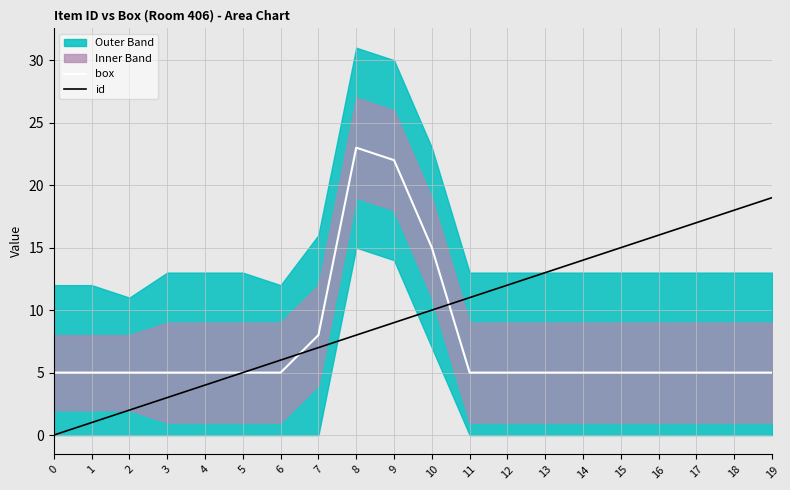

True or false: id and box intersect in this chart.

True